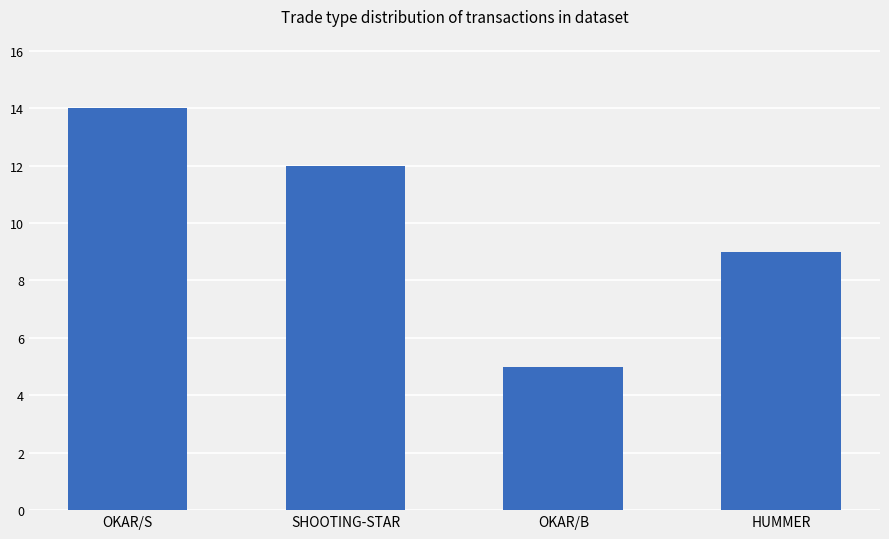

What position from the right is SHOOTING-STAR?

3